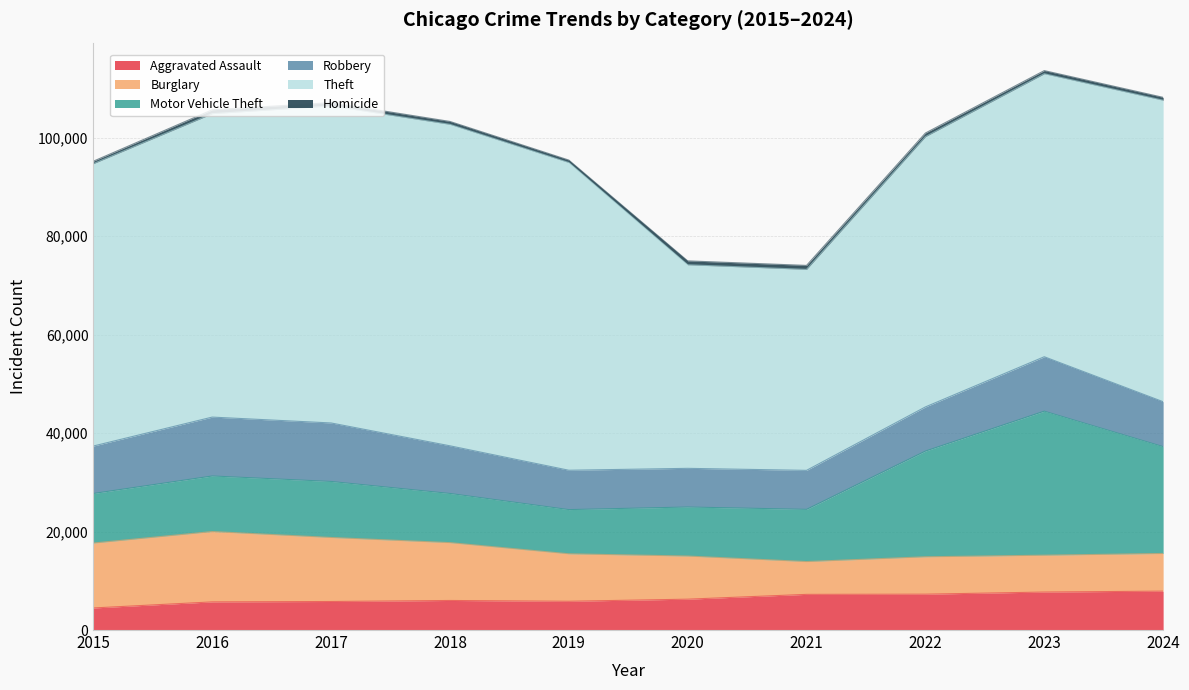

True or false: Homicide and Burglary cross at least once.

False